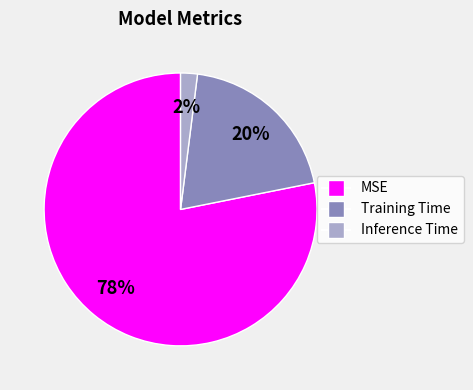

Is the sum of MSE and Inference Time greater than half?

Yes